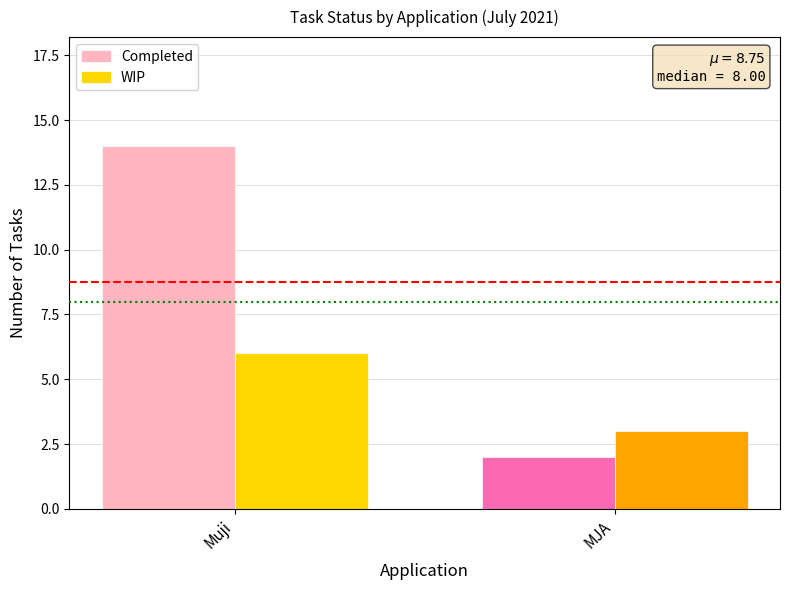

At which label is WIP closest to 4?

MJA